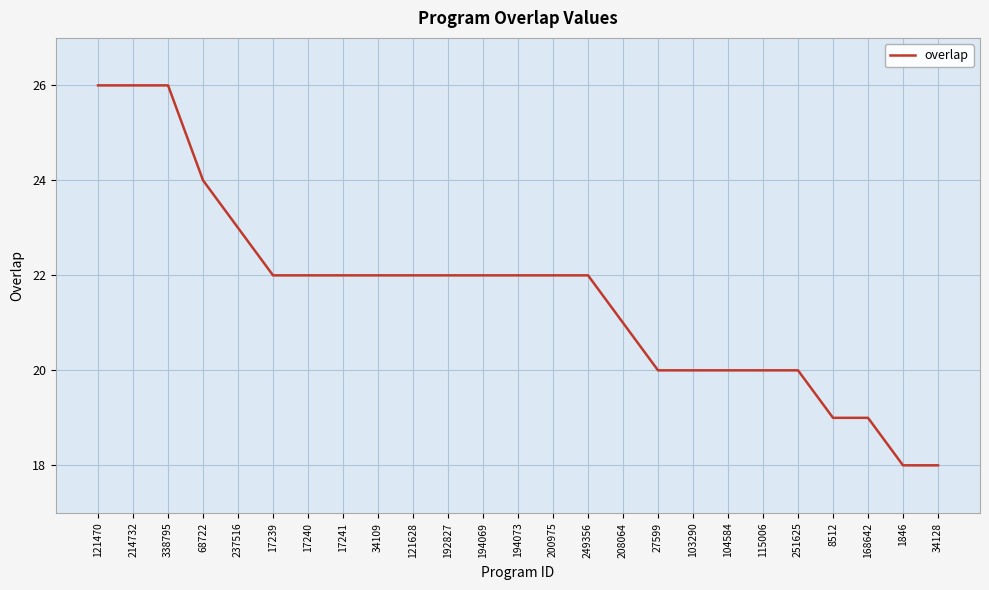

What is the smallest value displayed?

18